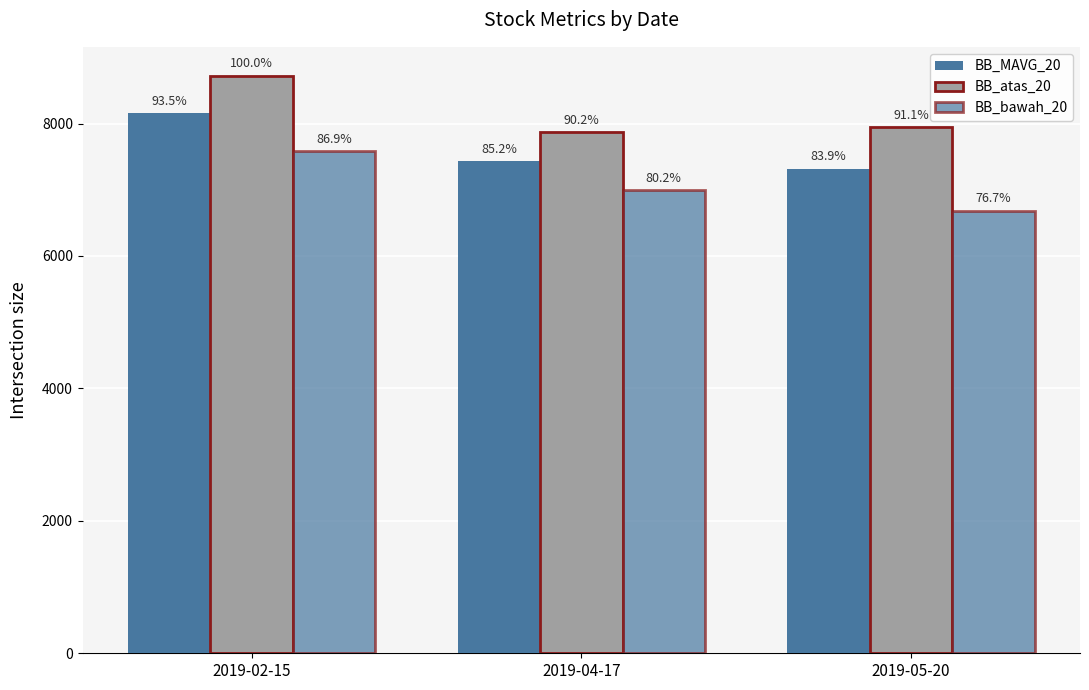

List the series in order of their overall mean, highest first.

BB_atas_20, BB_MAVG_20, BB_bawah_20